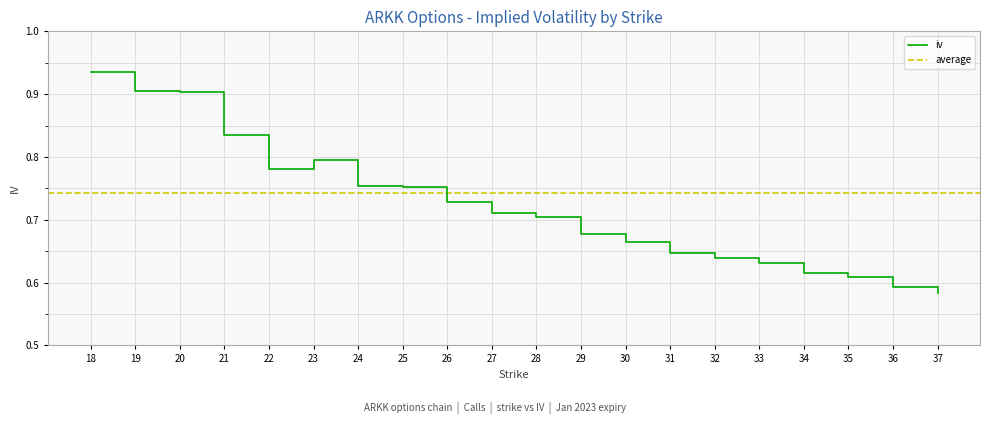

True or false: there are more than 0 points higher than both neighbors.

True